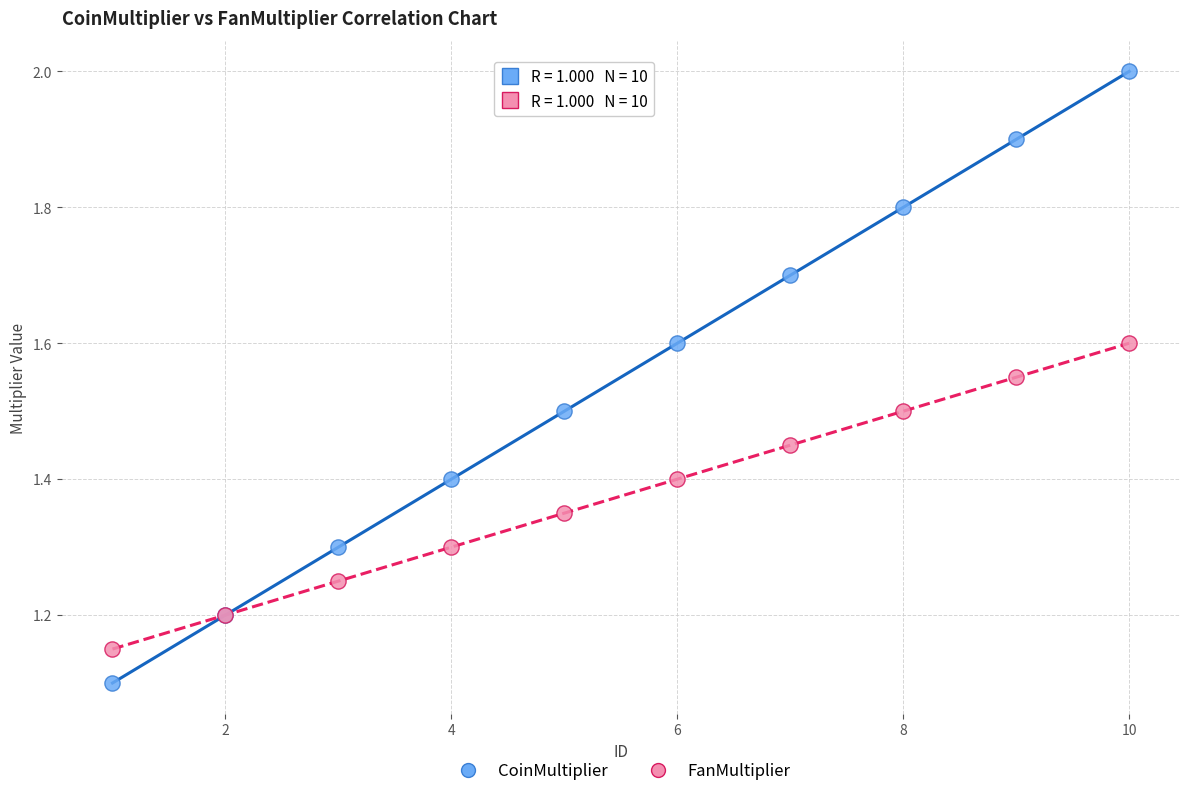

Which series contains the lowest Y value?

CoinMultiplier